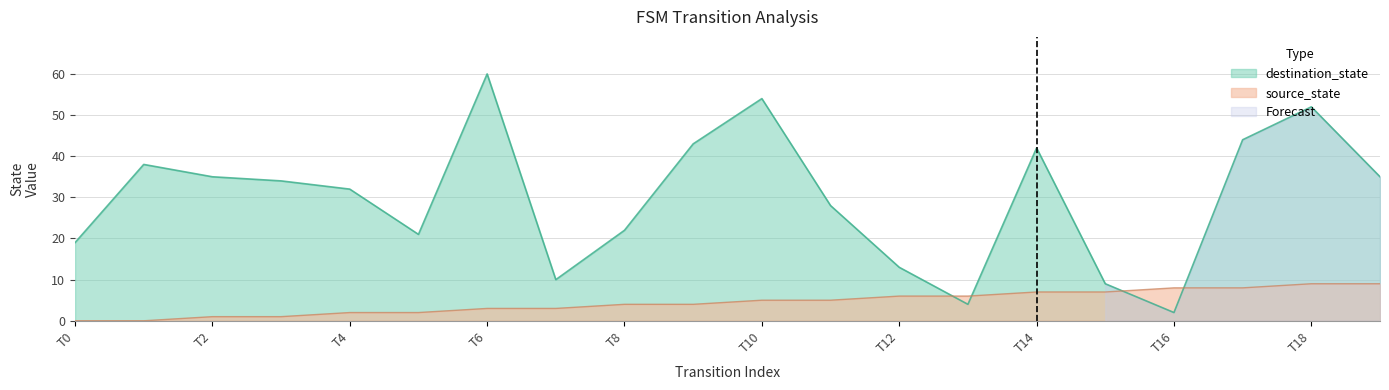

At which category is the sum across all series the highest?

T6